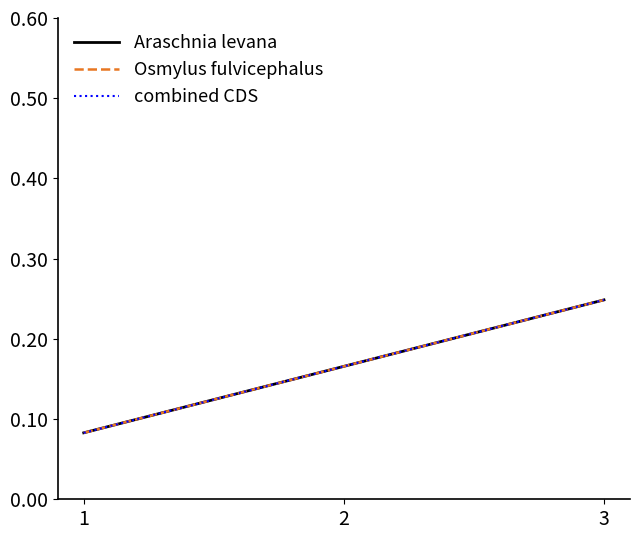

Is this an area chart (filled region under the line)?

No